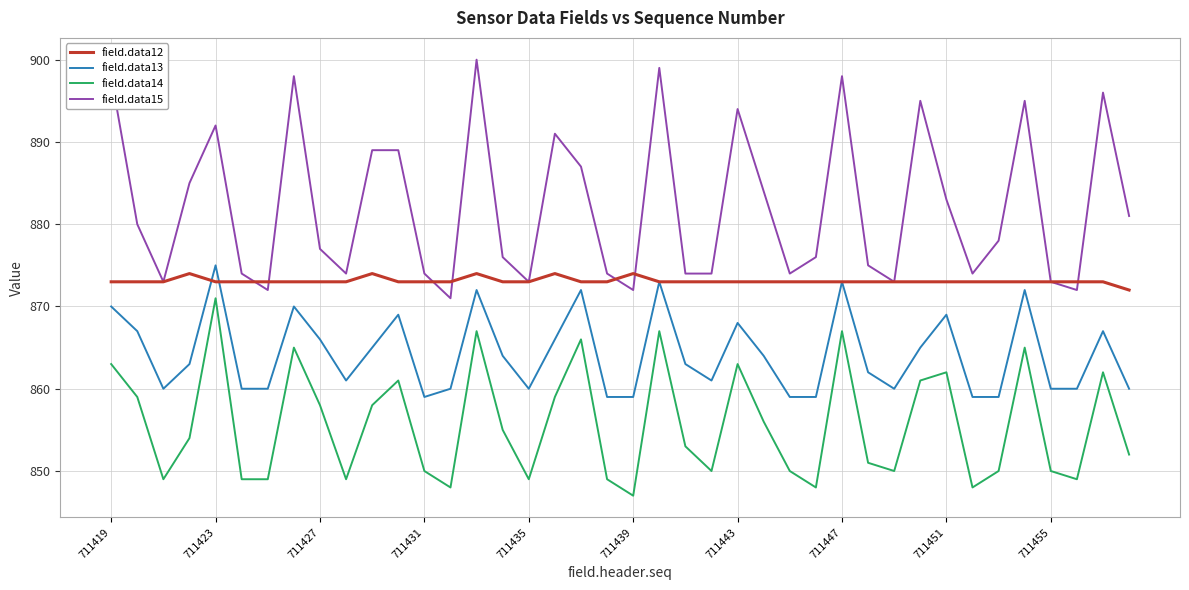

True or false: field.data13 and field.data15 intersect in this chart.

False